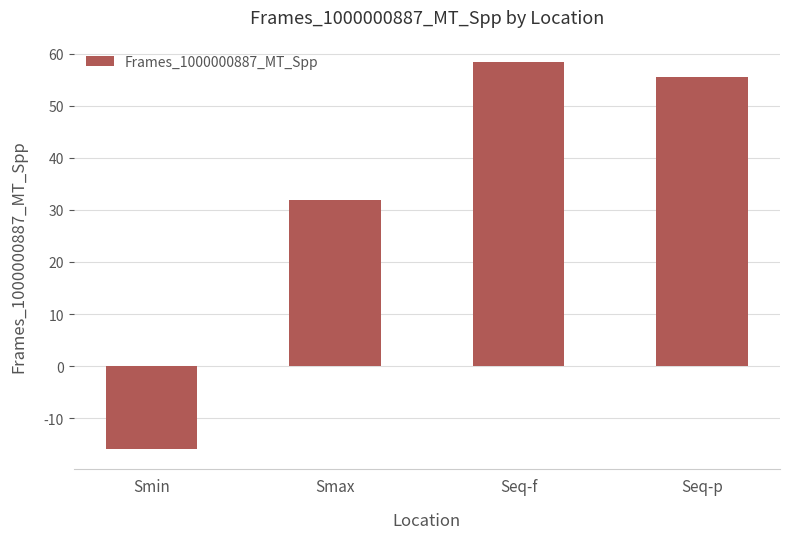

What is the label of the 3rd bar from the right?

Smax